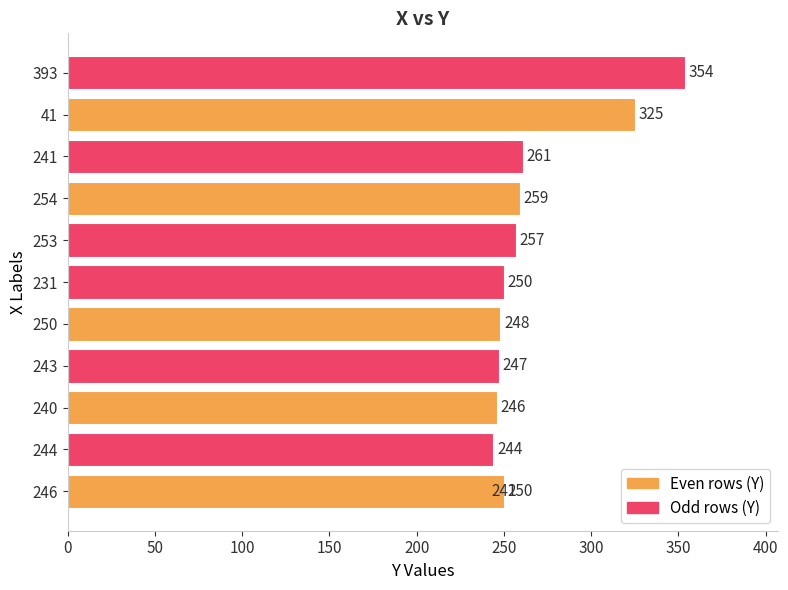

What is the minimum value shown in the chart?

241